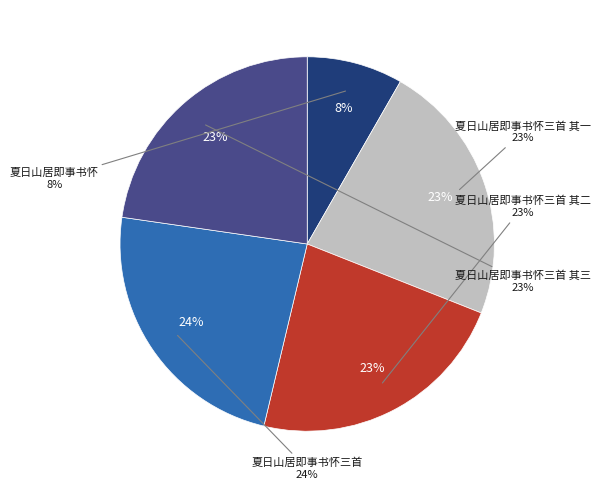

What percentage is the 夏日山居即事书怀三首 其一 slice, to the nearest percent?

23%